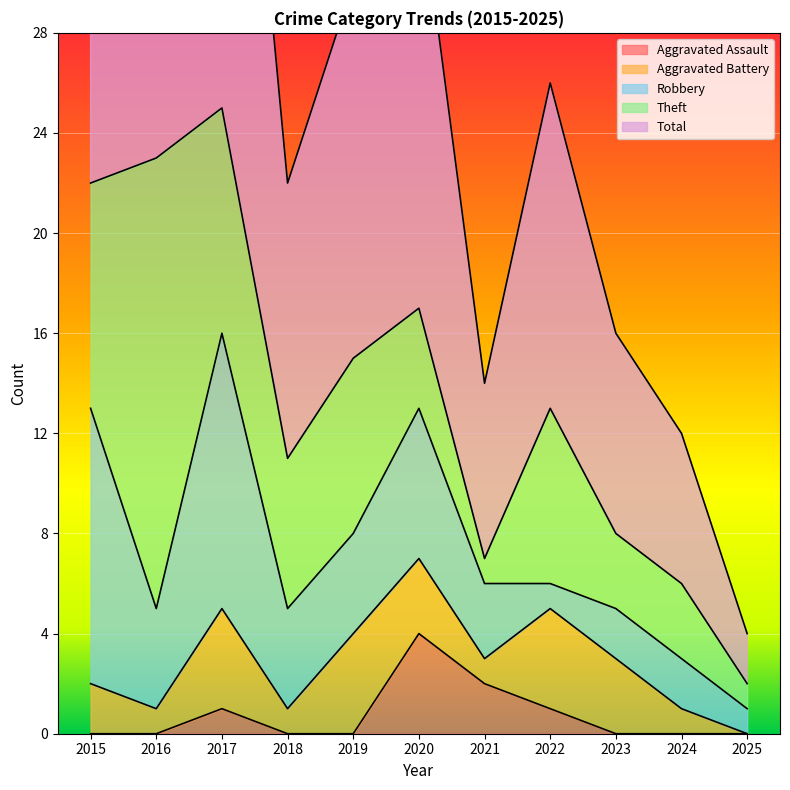

Where is the first local minimum for Total?

2018